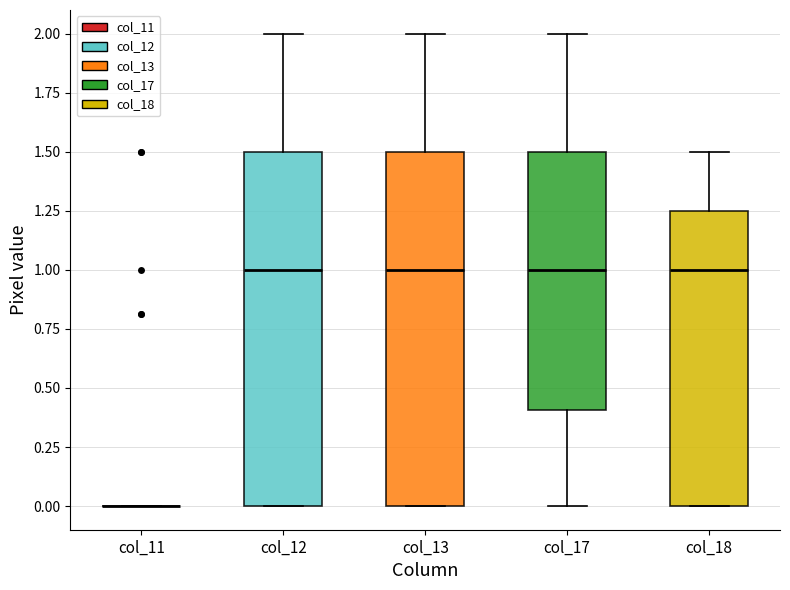

Reading left to right, read every box against the y-axis: the position of its median line, the range the box covers, and the ends of its whiskers. The values are not printed on the chart, so give them approximately, as read against the axis.

col_11: box collapsed to a line at 0.00, whiskers 0.00 to 0.00
col_12: median 1.00, box 0.00 to 1.50, whiskers 0.00 to 2.00
col_13: median 1.00, box 0.00 to 1.50, whiskers 0.00 to 2.00
col_17: median 1.00, box 0.40 to 1.50, whiskers 0.00 to 2.00
col_18: median 1.00, box 0.00 to 1.25, whiskers 0.00 to 1.50